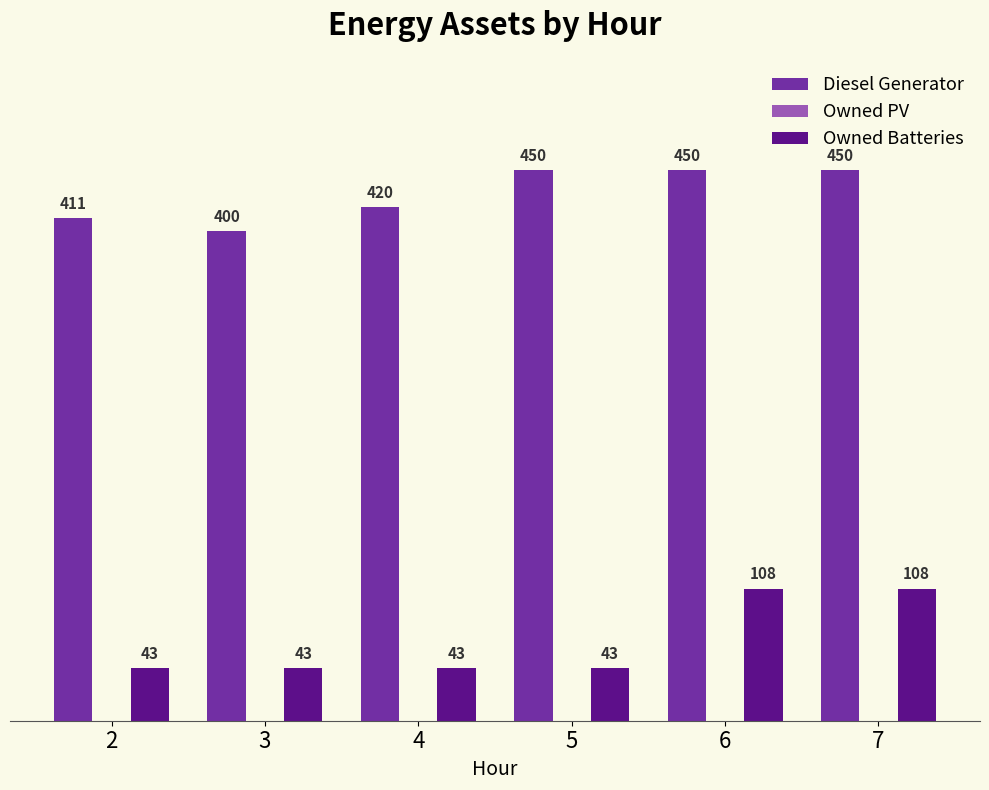

List the series in order of their peak value, highest first.

Diesel Generator, Owned Batteries